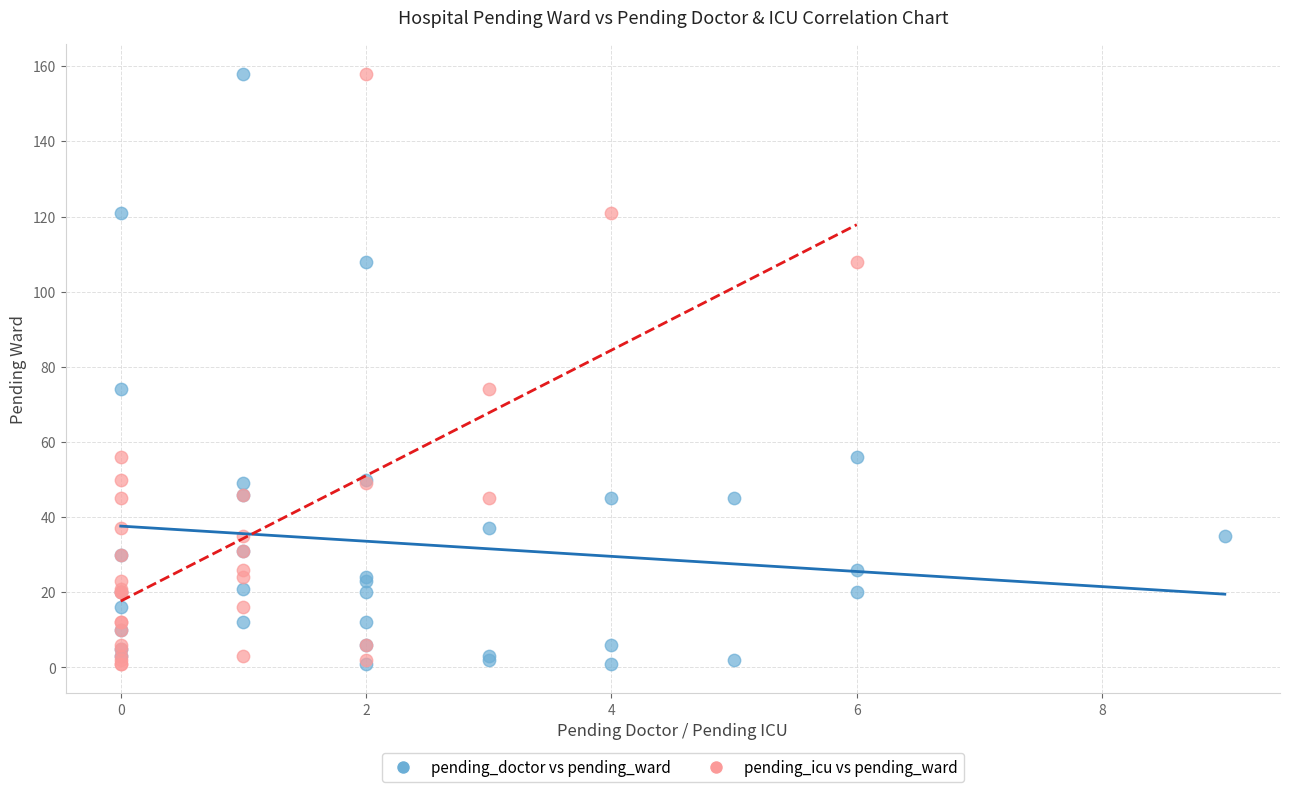

What are all the series names shown in the legend?

pending_doctor vs pending_ward, pending_icu vs pending_ward